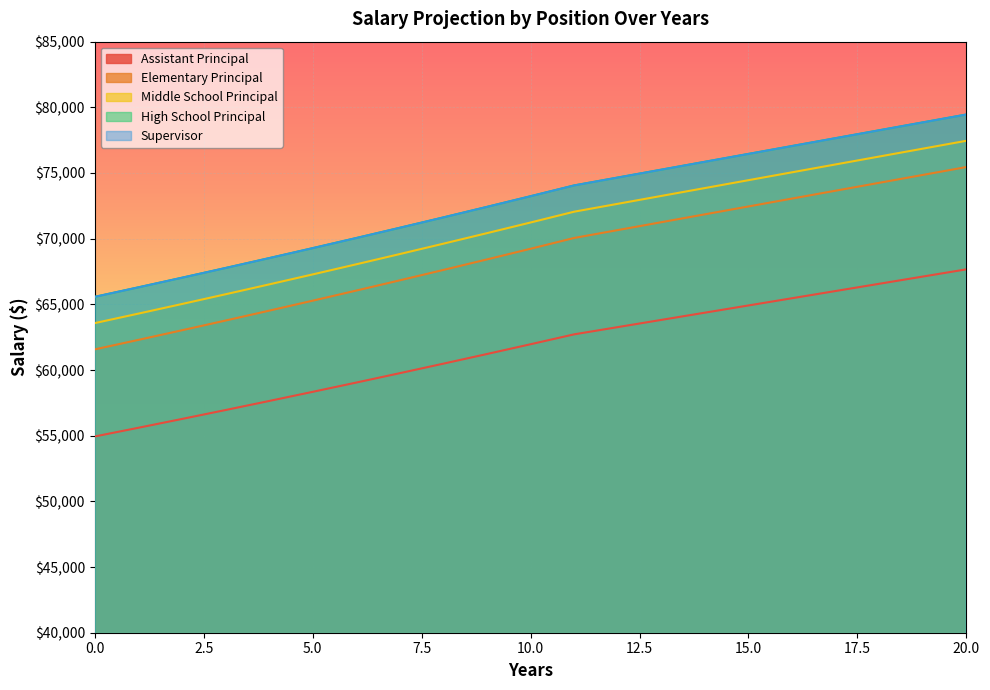

Count the number of categories in the chart.

21